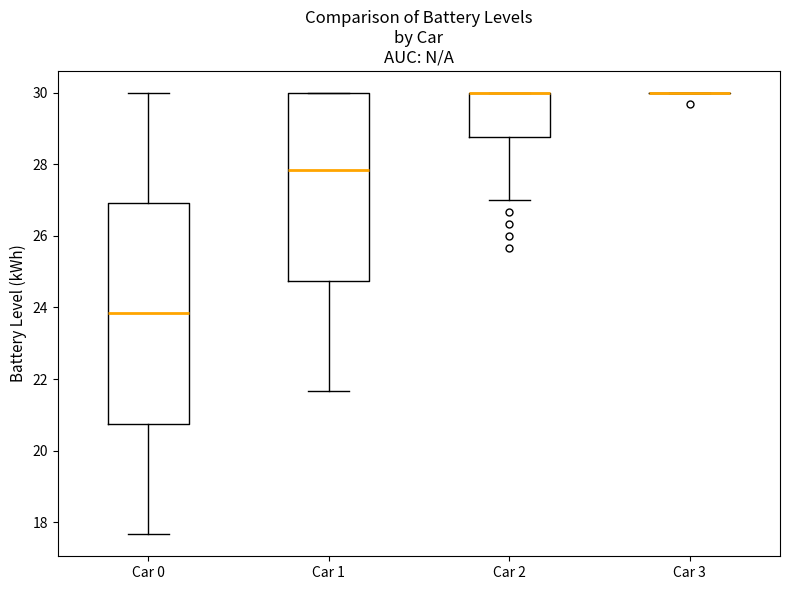

Reading left to right, read every box against the y-axis: the position of its median line, the range the box covers, and the ends of its whiskers. The values are not printed on the chart, so give them approximately, as read against the axis.

Car 0: median 23.8, box 20.8 to 27.0, whiskers 17.6 to 30.0
Car 1: median 27.8, box 24.8 to 30.0, whiskers 21.6 to 30.0
Car 2: median 30.0 (drawn on the box's upper edge), box 28.8 to 30.0, whiskers 27.0 to 30.0
Car 3: box collapsed to a line at 30.0, whiskers 30.0 to 30.0